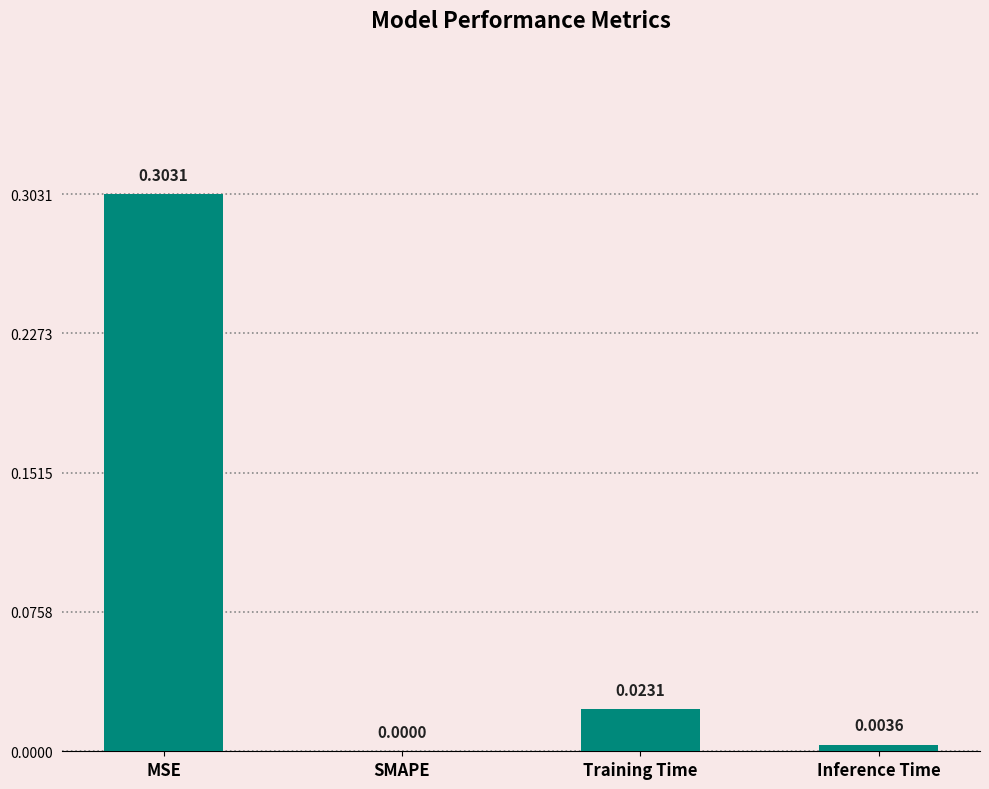

Between MSE and Training Time, which is larger?

MSE